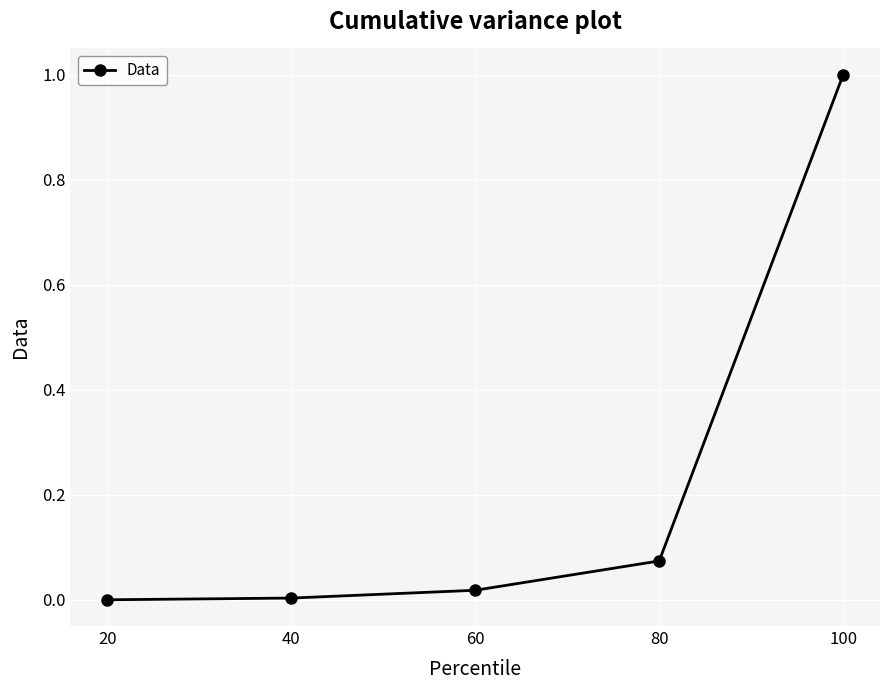

What is the value of the 5th point from the left?

1.0